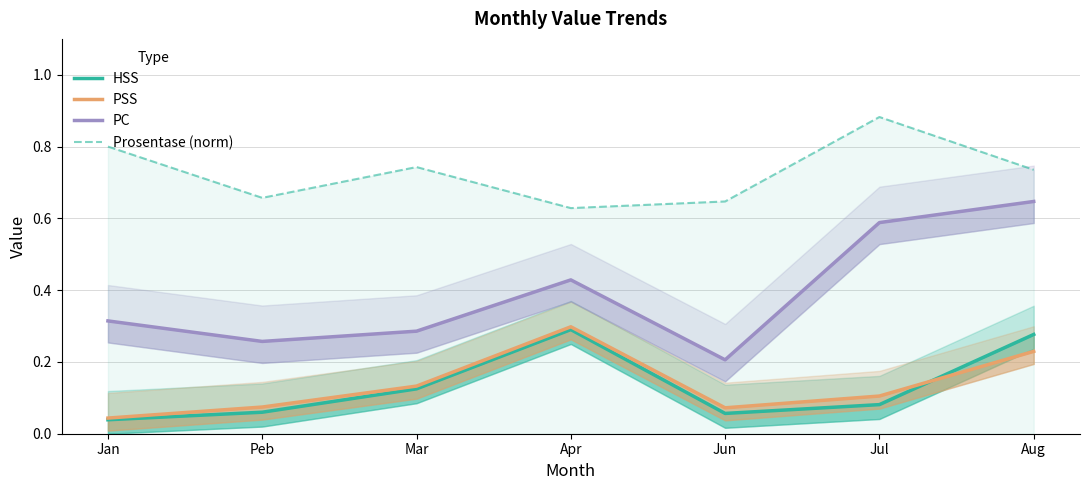

In PC, how many points are lower than both neighbors (excluding endpoints)?

2